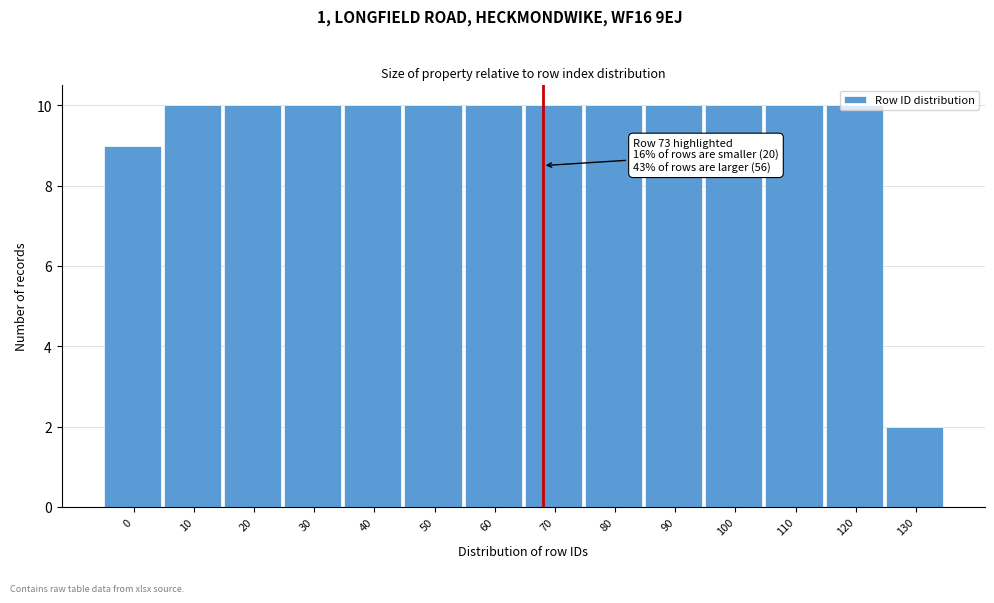

What is the average value?

9